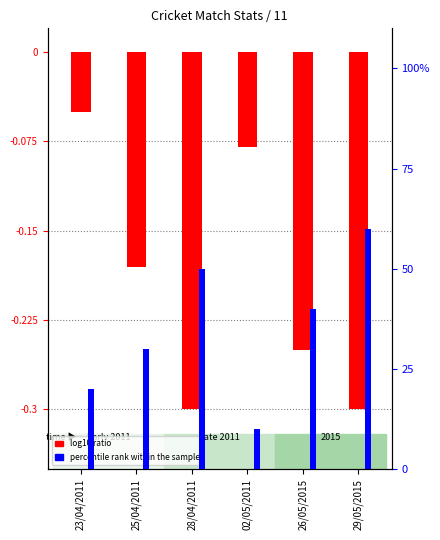

What are all the series names shown in the legend?

log10 ratio, percentile rank within the sample